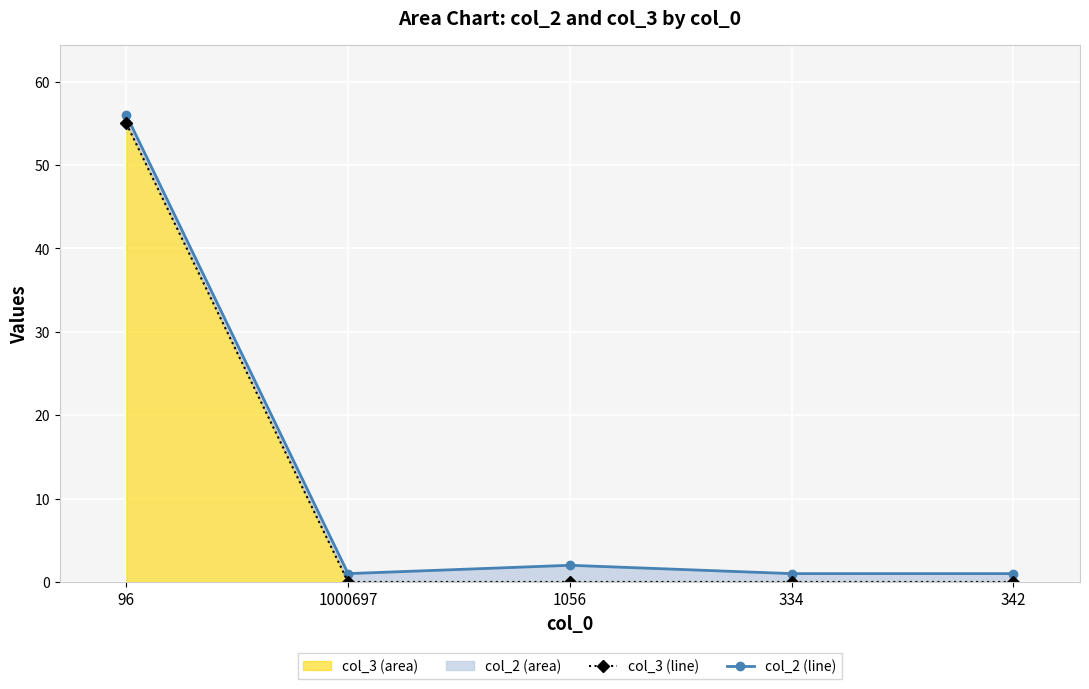

True or false: col_3 line has more than 0 points higher than both neighbors.

False